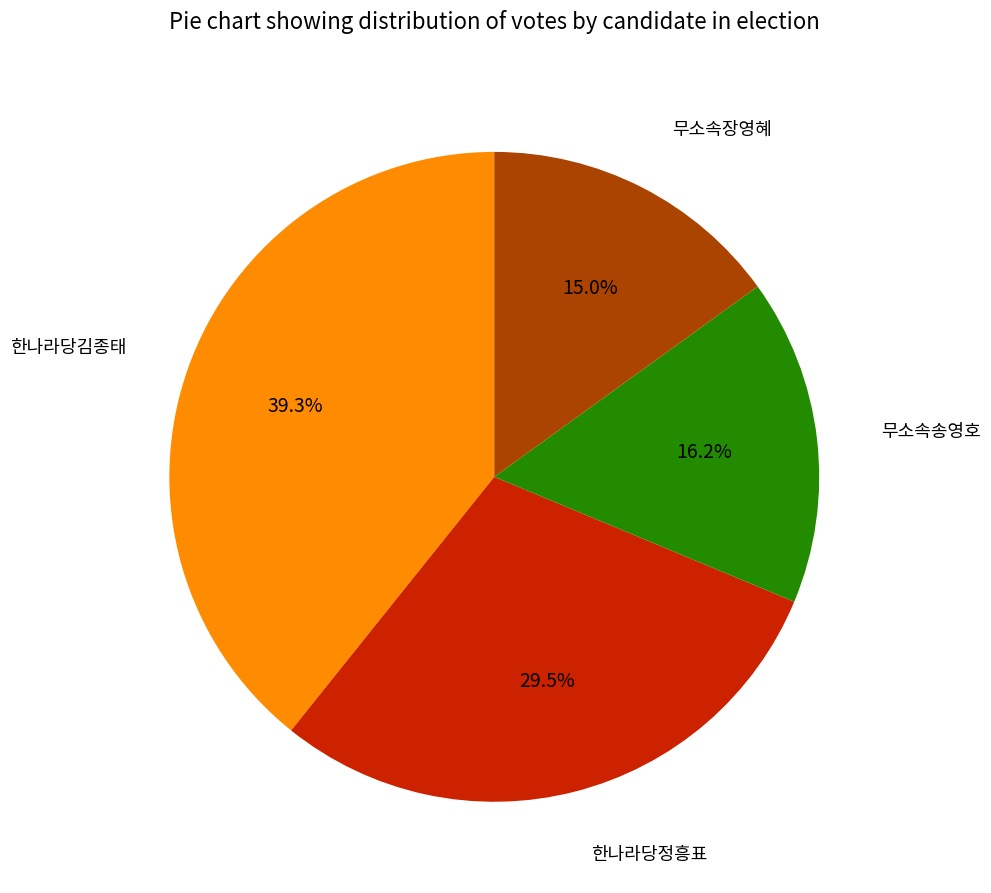

Does any single category account for the majority?

No